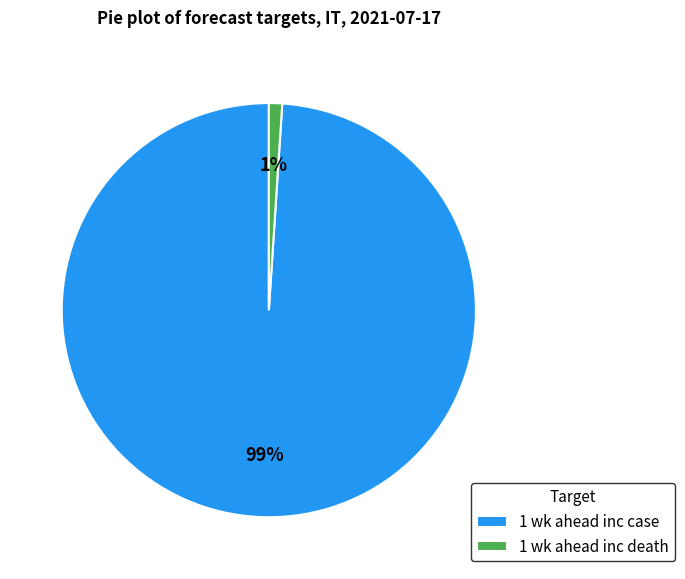

Is it true that 1 wk ahead inc death is 8% of the pie?

False